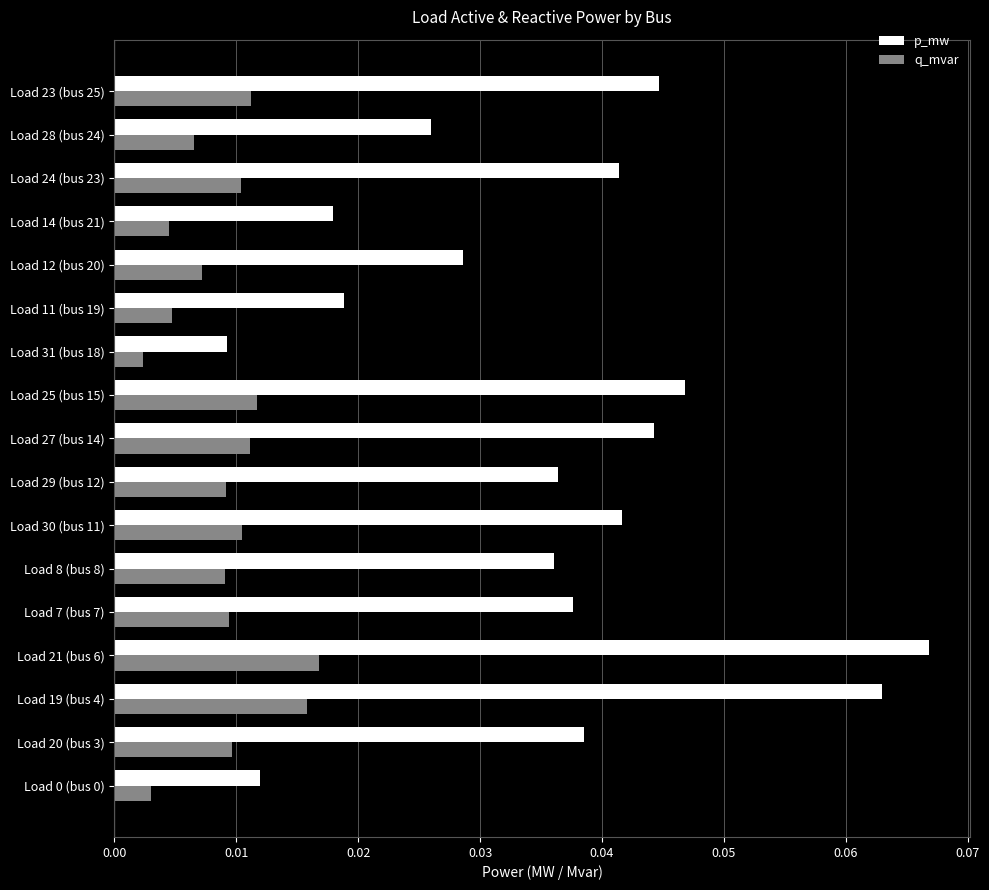

At which category is the sum across all series the highest?

Load 21 (bus 6)